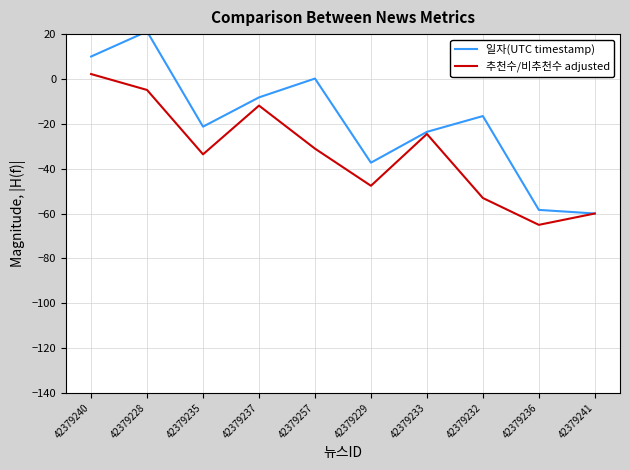

Is the value of 추천수/비추천수 adjusted at 42379235 greater than the value of 일자(UTC timestamp) at 42379240?

No